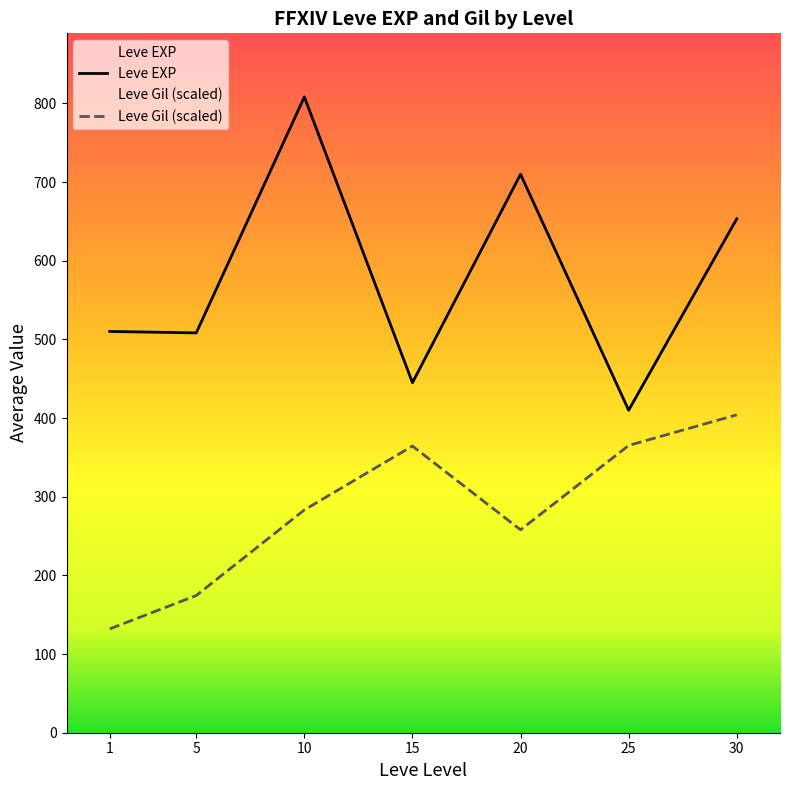

What is the greatest value displayed?

808.3